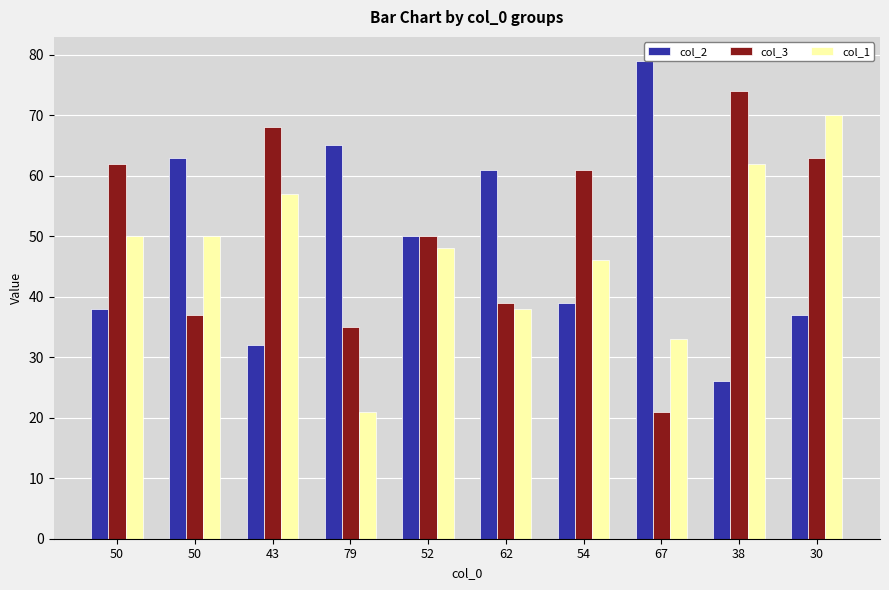

At which label is col_1 closest to 45?

54